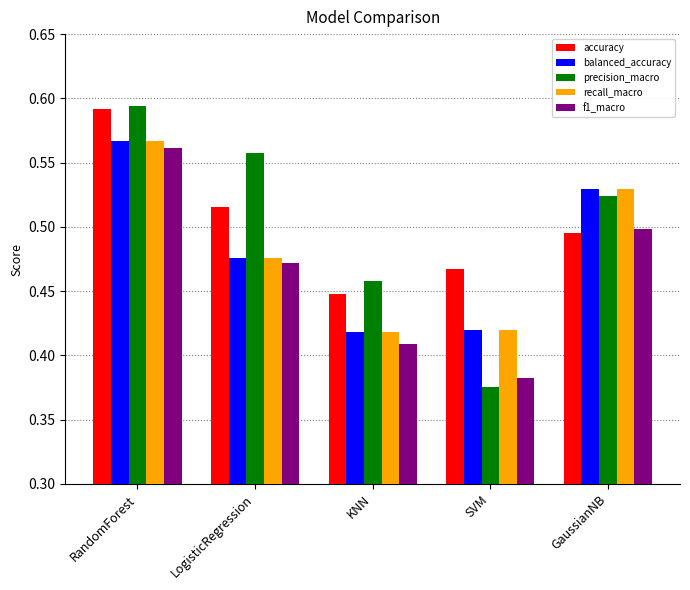

What is the label of the 4th bar from the right?

LogisticRegression